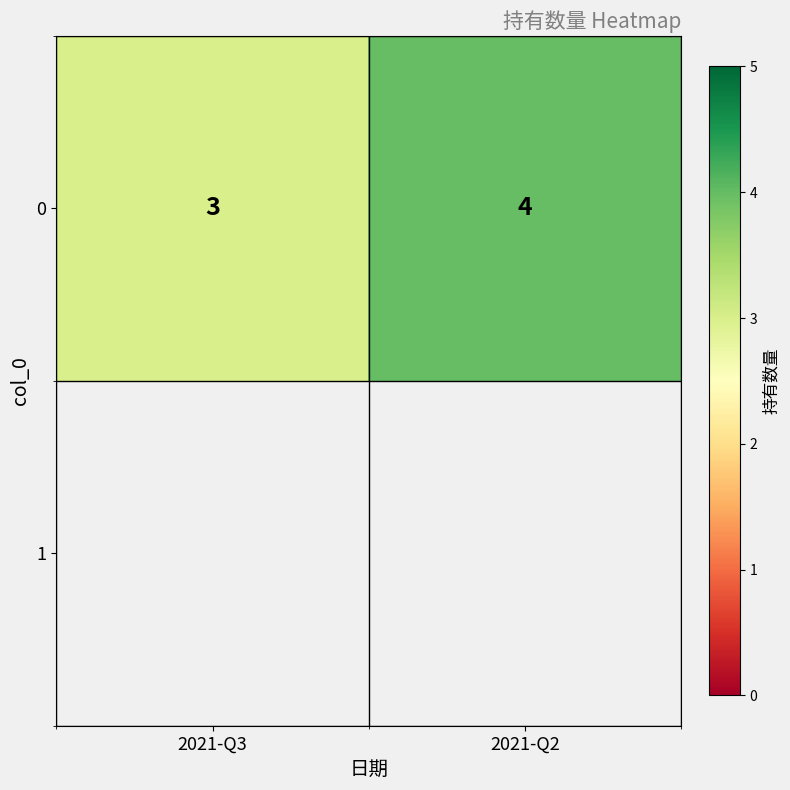

Reading left to right, list all the values displayed in this chart.

3	4